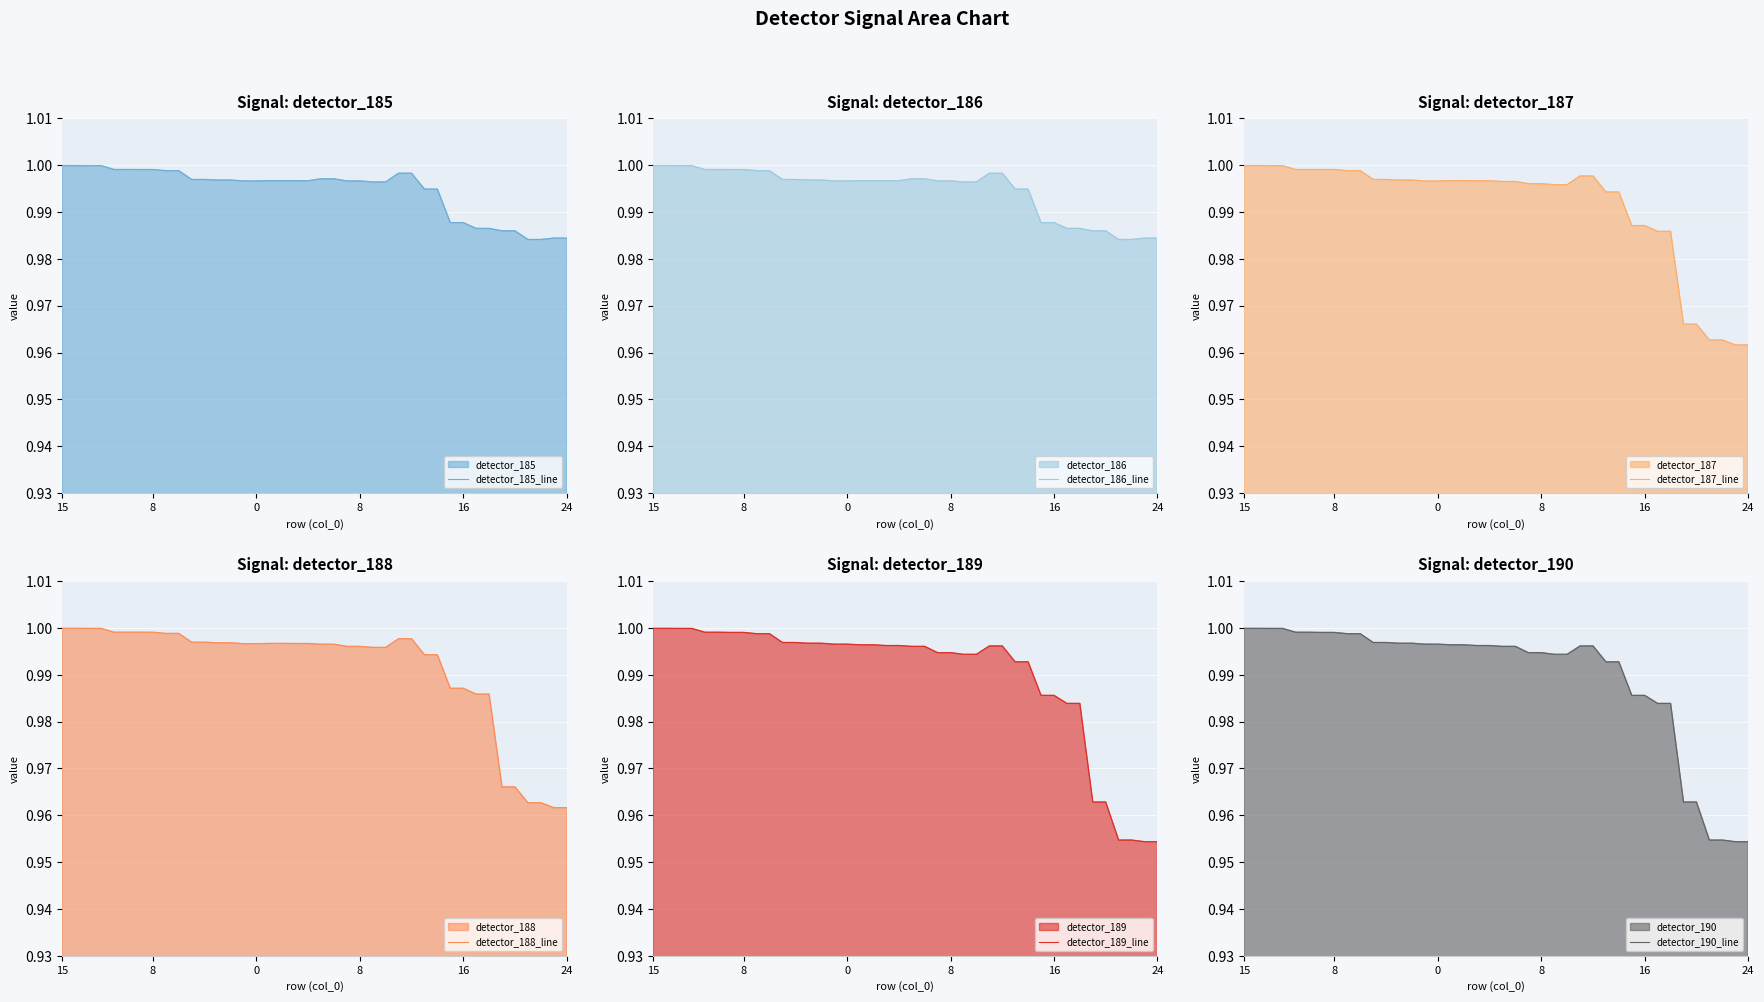

At which category does the chart reach its peak across all series?

15